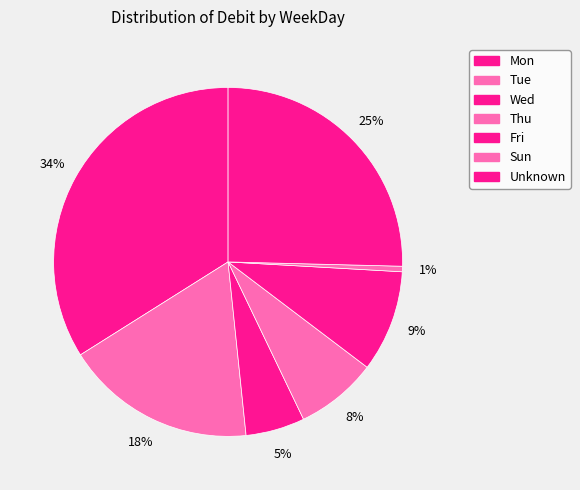

How many segments does this pie chart have?

7